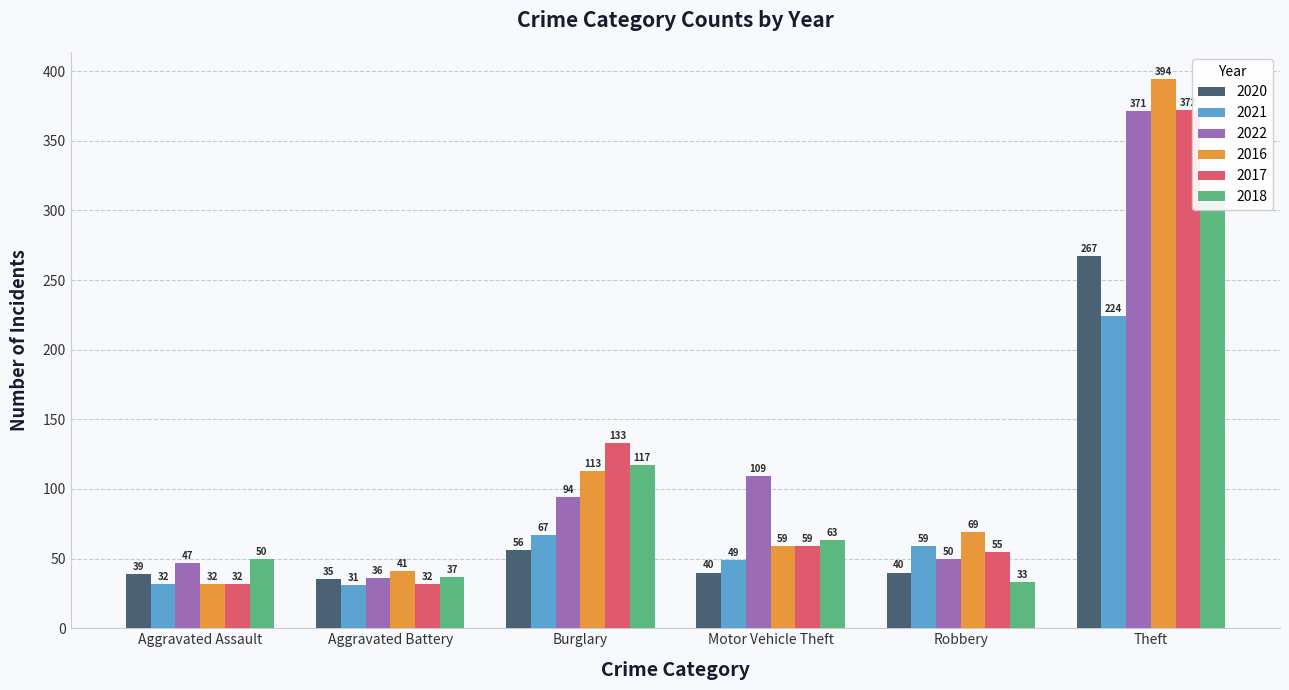

Are the bars grouped side by side (vs. stacked)?

Yes